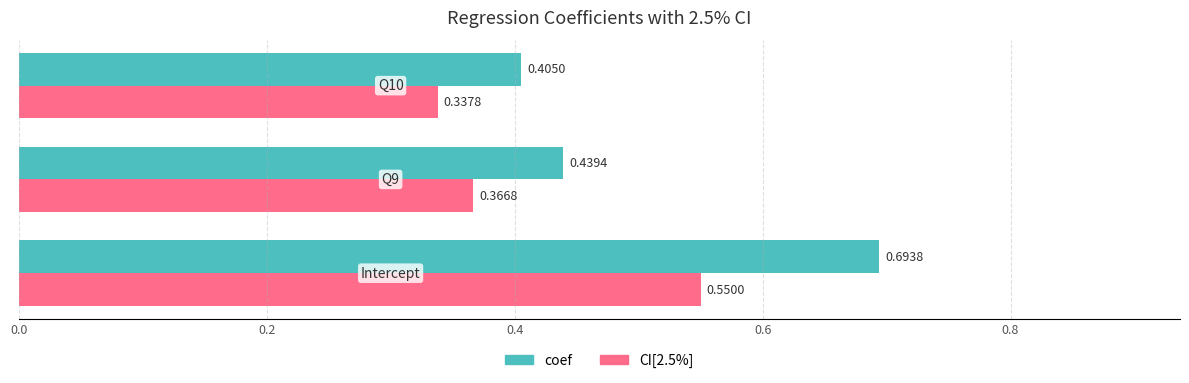

Which series has the largest total across all categories?

coef